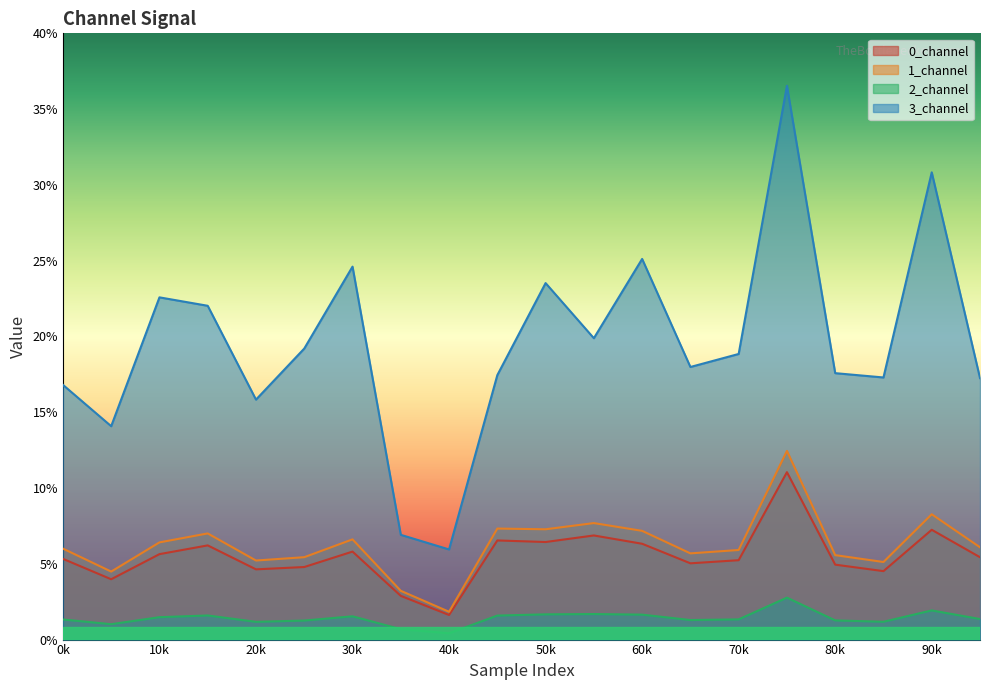

What is the highest value of the 2_channel series?

2.8